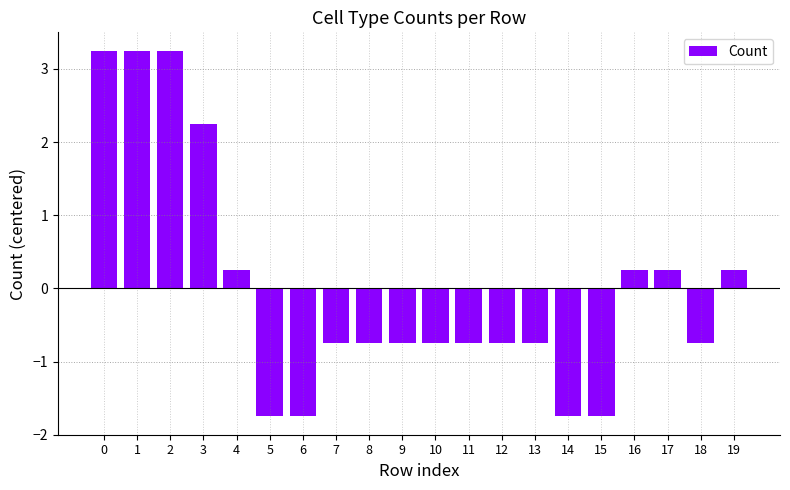

What is the difference between the maximum and second lowest values?

5.0